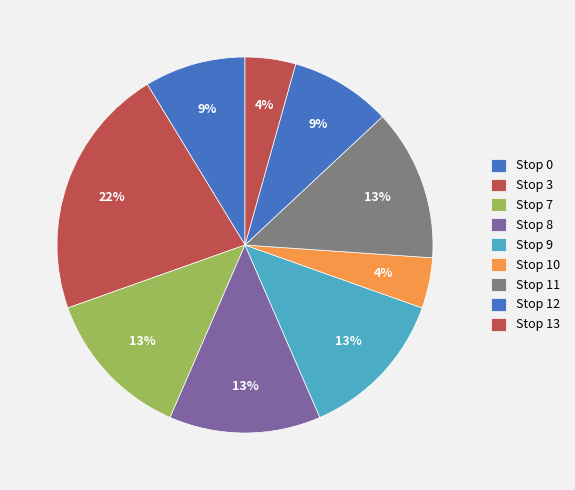

To the nearest percent, what percentage of the pie is Stop 0?

9%